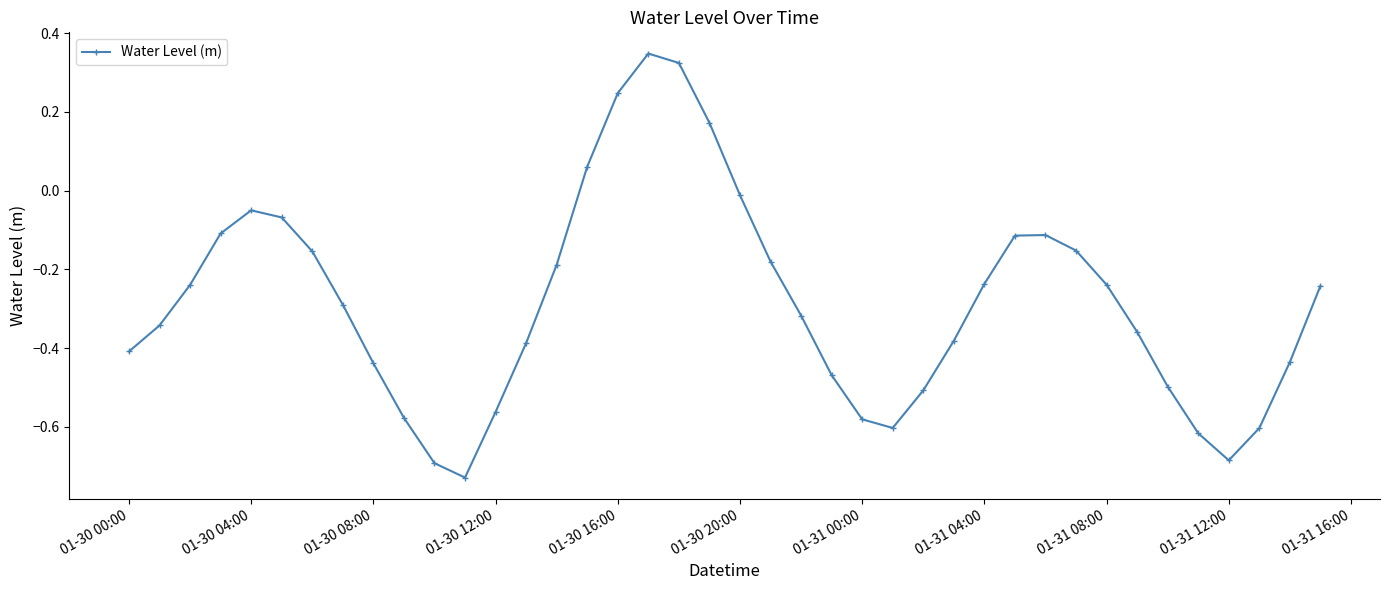

Does the chart have visible grid lines?

No